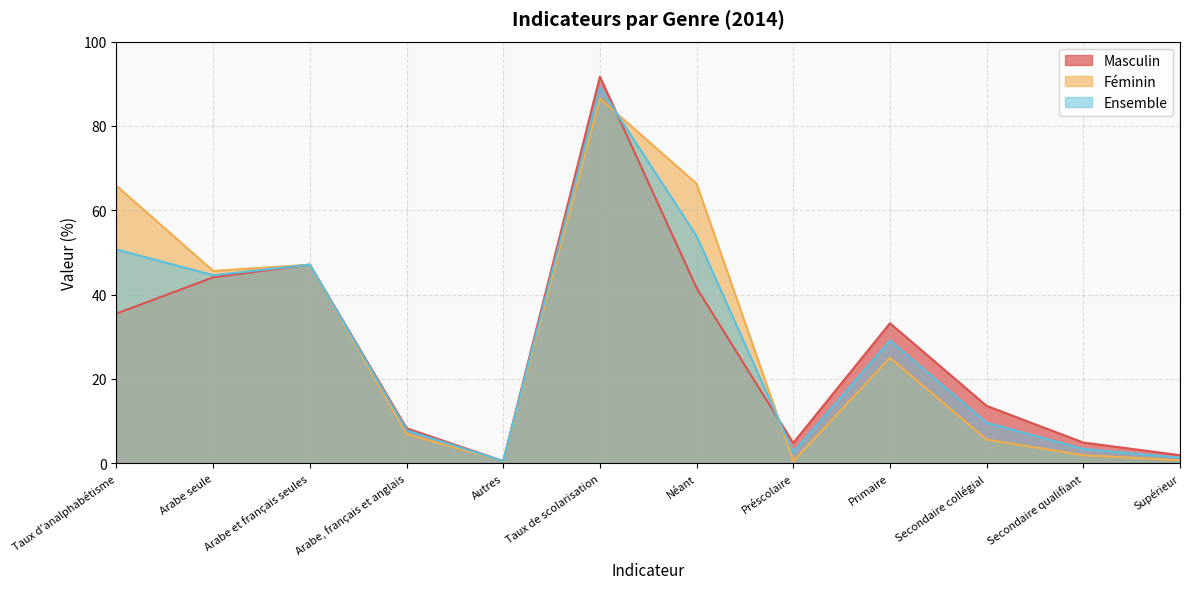

The Masculin series shows 1.9 at Supérieur. True or false?

True